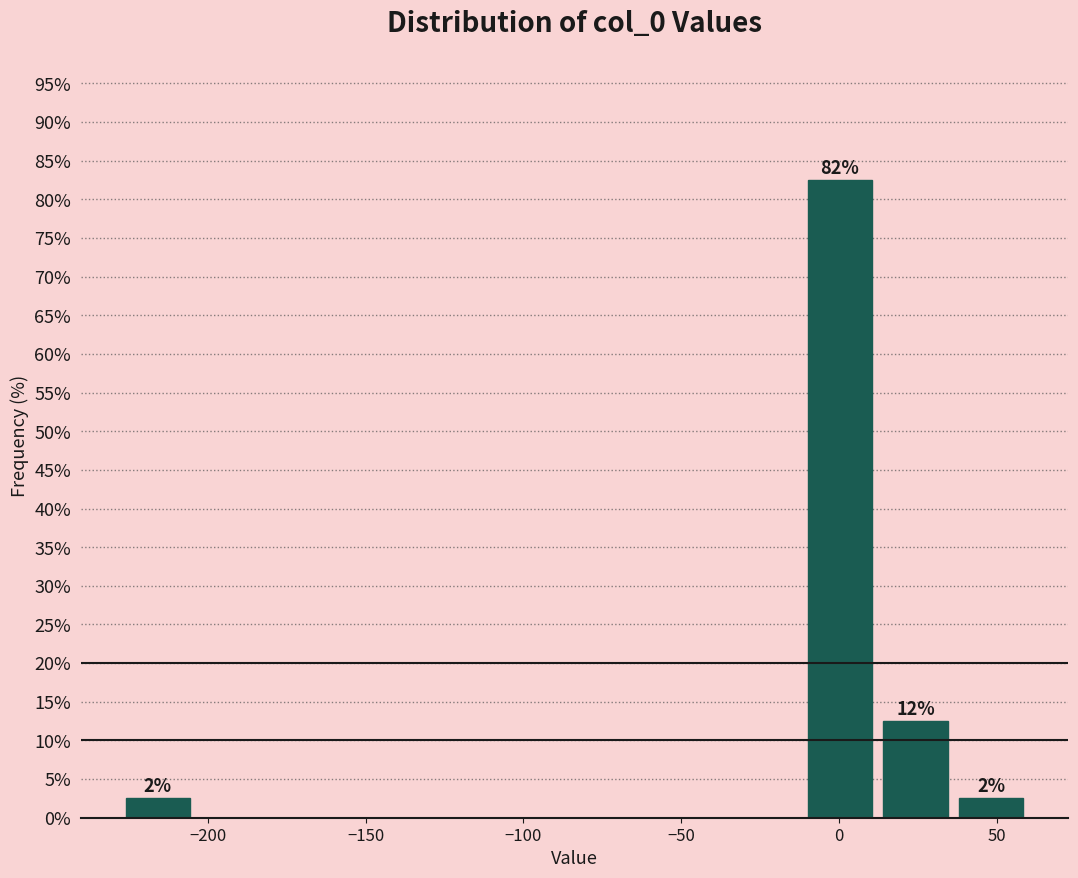

Which range on the x-axis has the tallest bar?

-10 to 10